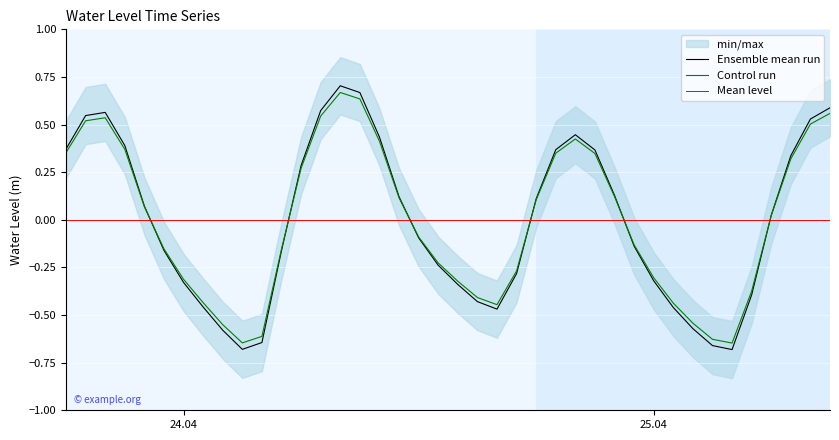

List the labels in order of value, largest first.

2023-04-24 08:00:00, 2023-04-24 09:00:00, 2023-04-25 09:00:00, 2023-04-24 07:00:00, 2023-04-23 20:00:00, 2023-04-23 19:00:00, 2023-04-25 08:00:00, 2023-04-24 20:00:00, 2023-04-24 10:00:00, 2023-04-23 21:00:00, 2023-04-23 18:00:00, 2023-04-24 19:00:00, 2023-04-24 21:00:00, 2023-04-25 07:00:00, 2023-04-24 06:00:00, 2023-04-24 22:00:00, 2023-04-24 11:00:00, 2023-04-24 18:00:00, 2023-04-23 22:00:00, 2023-04-25 06:00:00, 2023-04-24 12:00:00, 2023-04-24 23:00:00, 2023-04-23 23:00:00, 2023-04-24 05:00:00, 2023-04-24 13:00:00, 2023-04-24 17:00:00, 2023-04-25 00:00:00, 2023-04-24 00:00:00, 2023-04-24 14:00:00, 2023-04-25 05:00:00, 2023-04-24 15:00:00, 2023-04-24 01:00:00, 2023-04-25 01:00:00, 2023-04-24 16:00:00, 2023-04-25 02:00:00, 2023-04-24 02:00:00, 2023-04-24 04:00:00, 2023-04-25 03:00:00, 2023-04-24 03:00:00, 2023-04-25 04:00:00